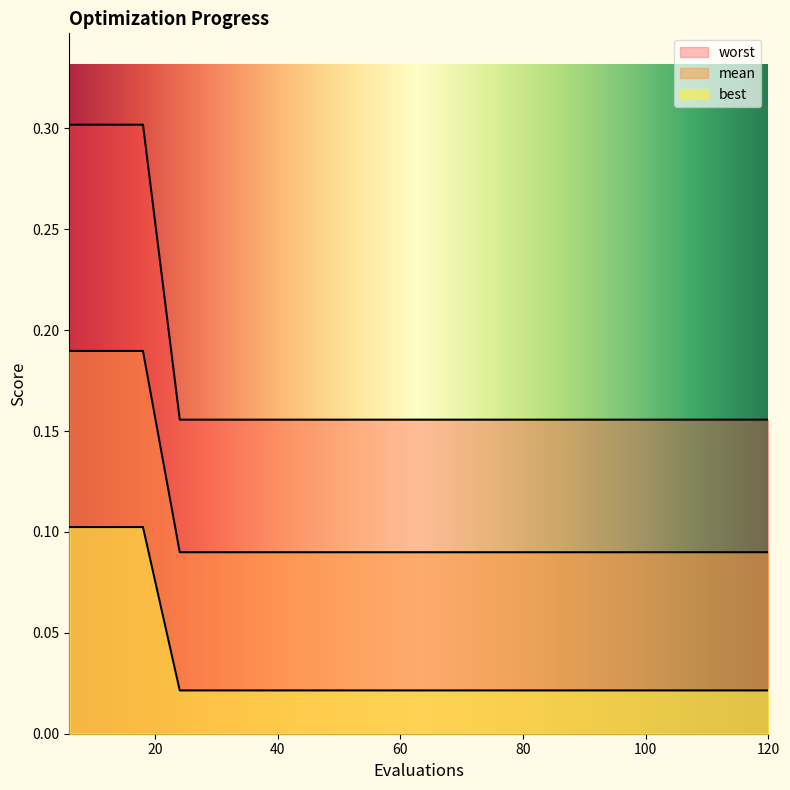

How many lines are shown in the chart?

3